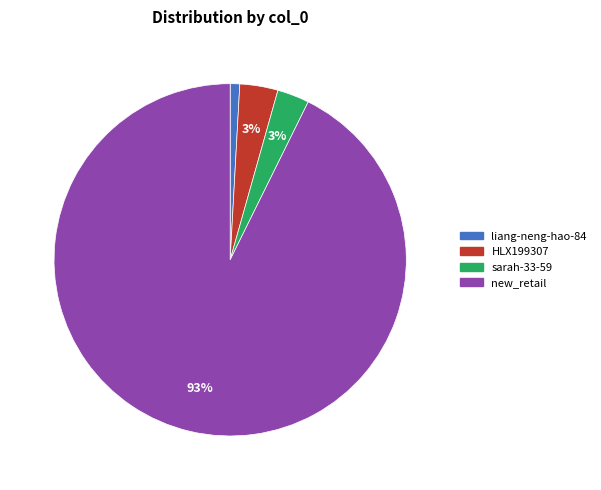

The sarah-33-59 slice represents 3% of the pie. True or false?

True